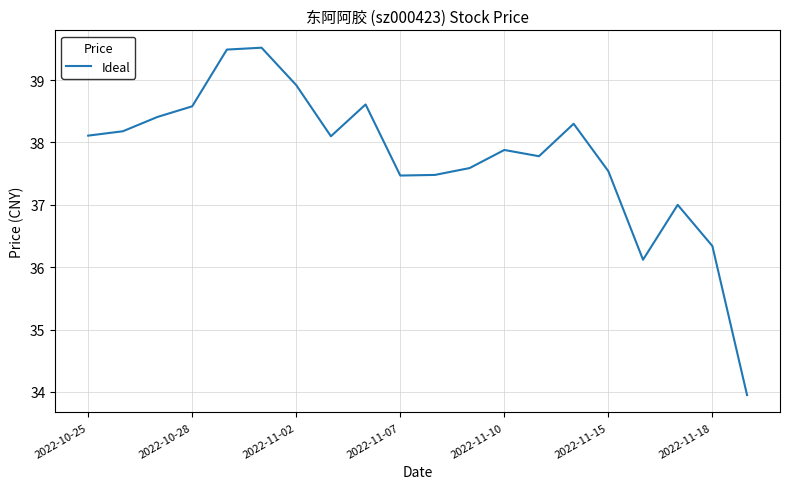

What is the maximum value shown in the chart?

39.5